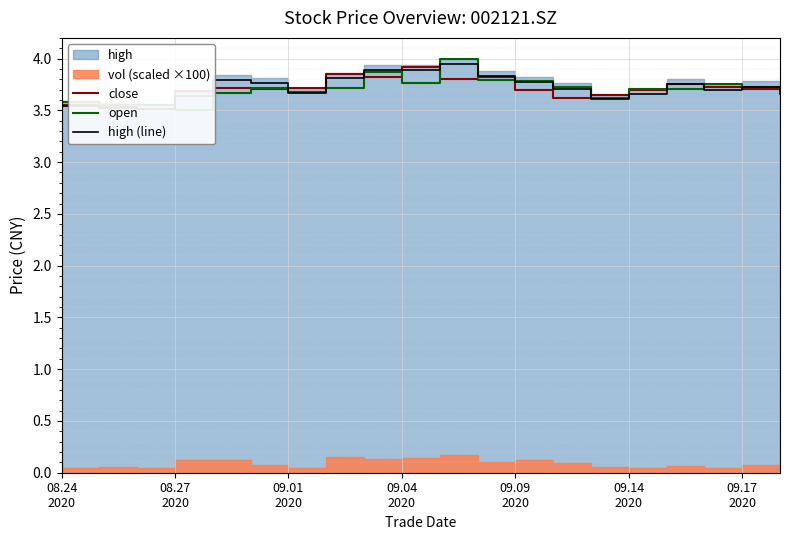

How many categories are shown in the chart?

20